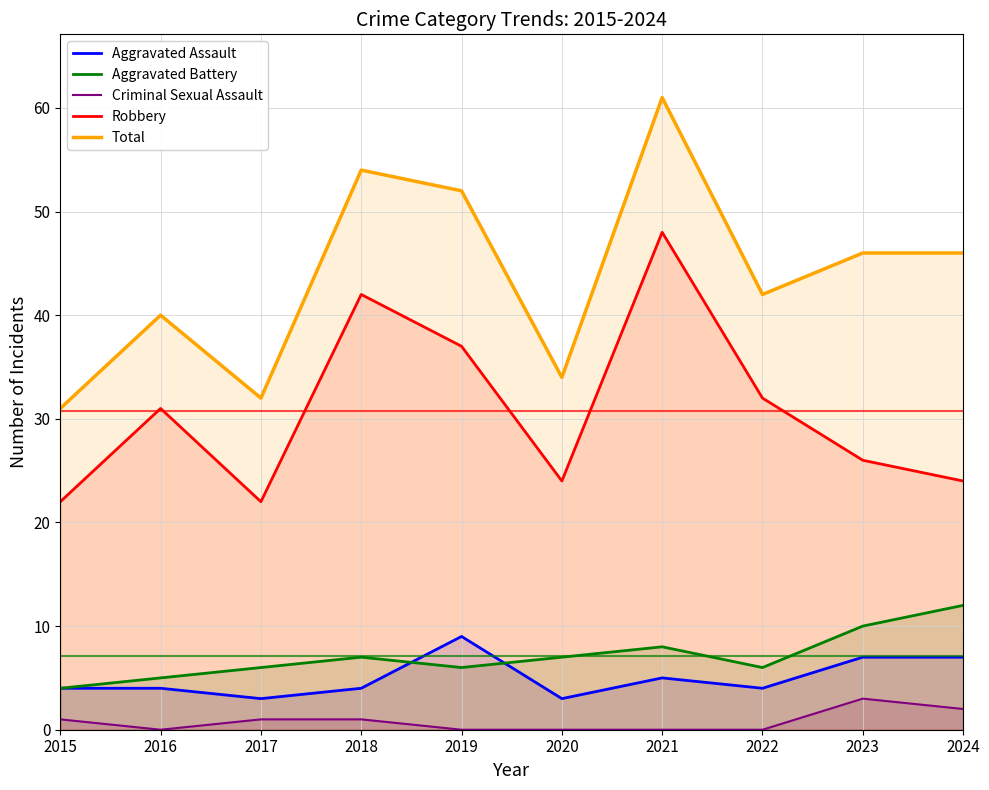

How many data points does each series have?

10